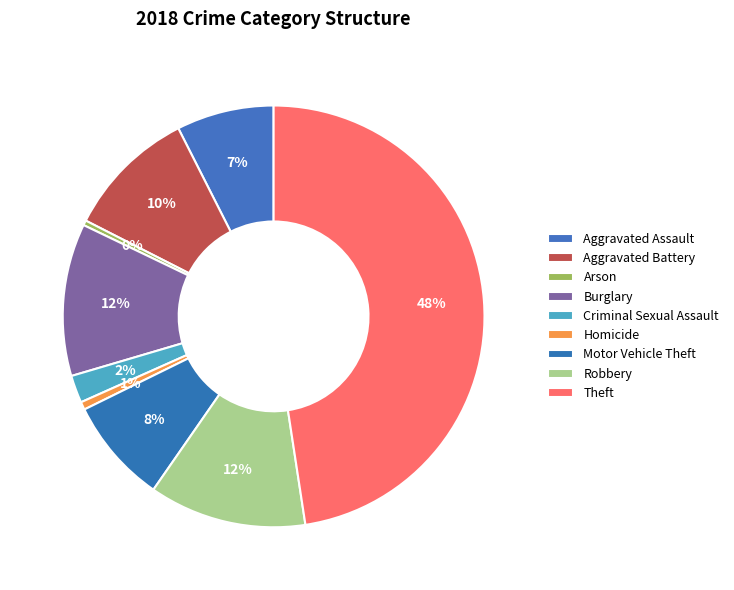

Rank the categories by value from lowest to highest.

Arson, Homicide, Criminal Sexual Assault, Aggravated Assault, Motor Vehicle Theft, Aggravated Battery, Burglary, Robbery, Theft